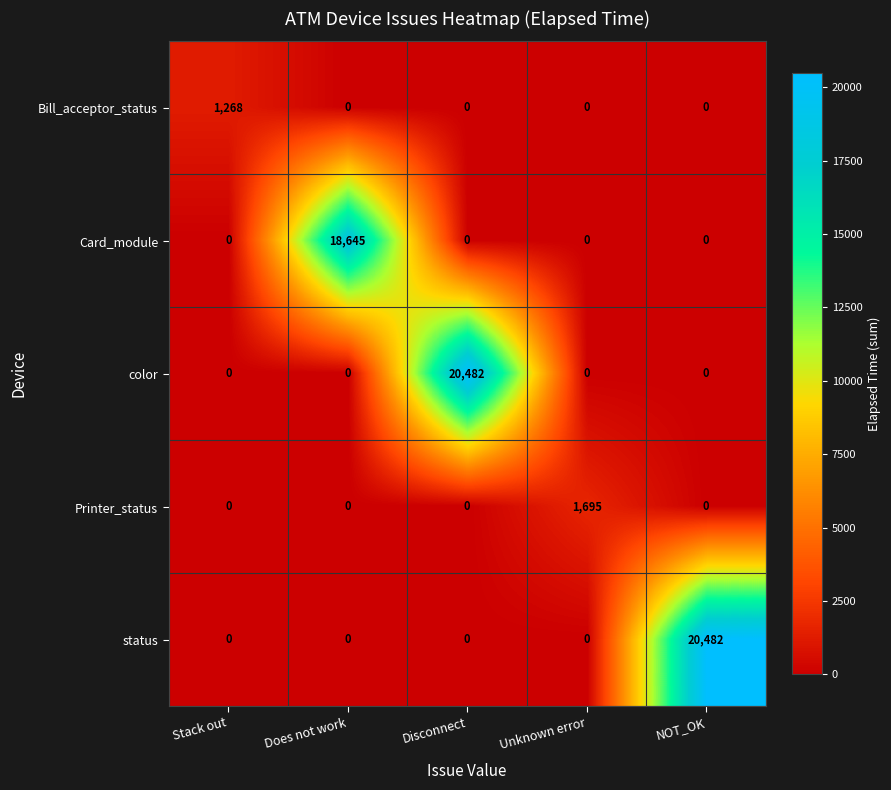

What is the total value across all series at NOT_OK?

20482